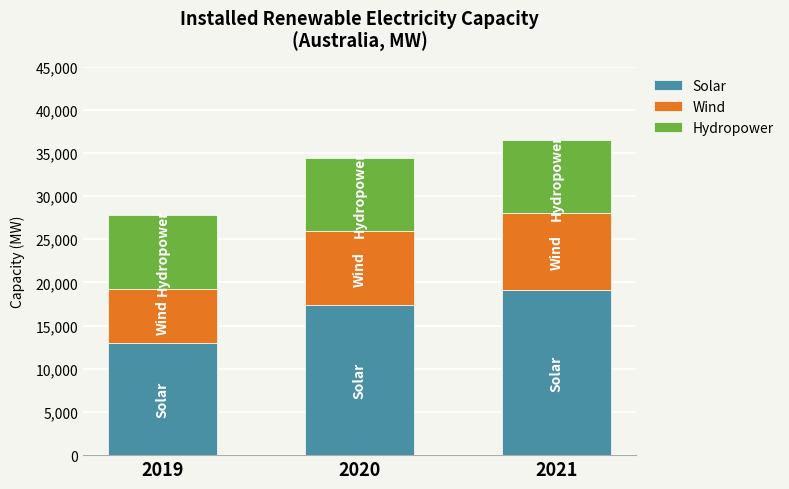

What is the value of the Solar bar at the 1st from the left?

12969.0